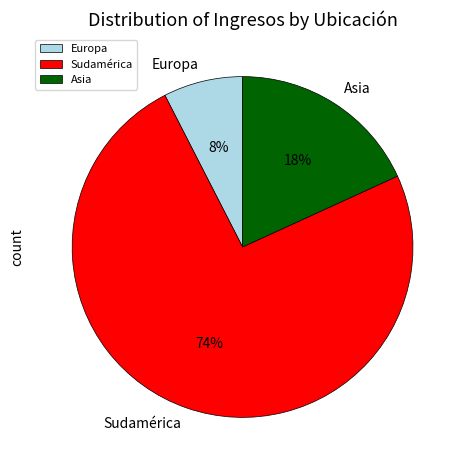

How many segments does this pie chart have?

3